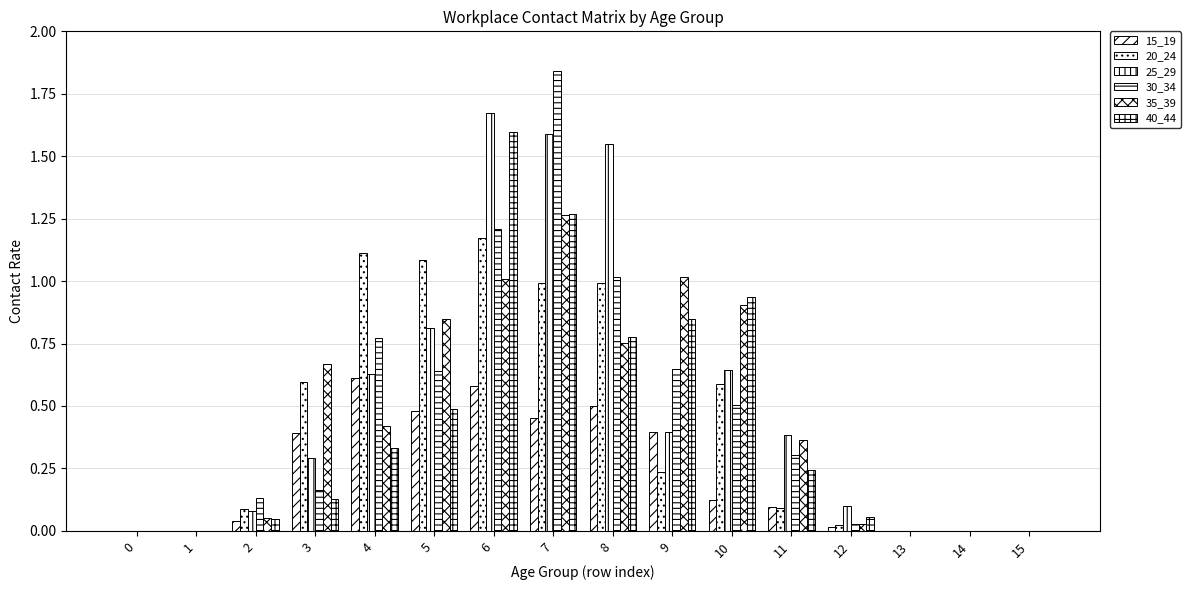

List the series in order of their peak value, highest first.

30_34, 25_29, 40_44, 35_39, 20_24, 15_19